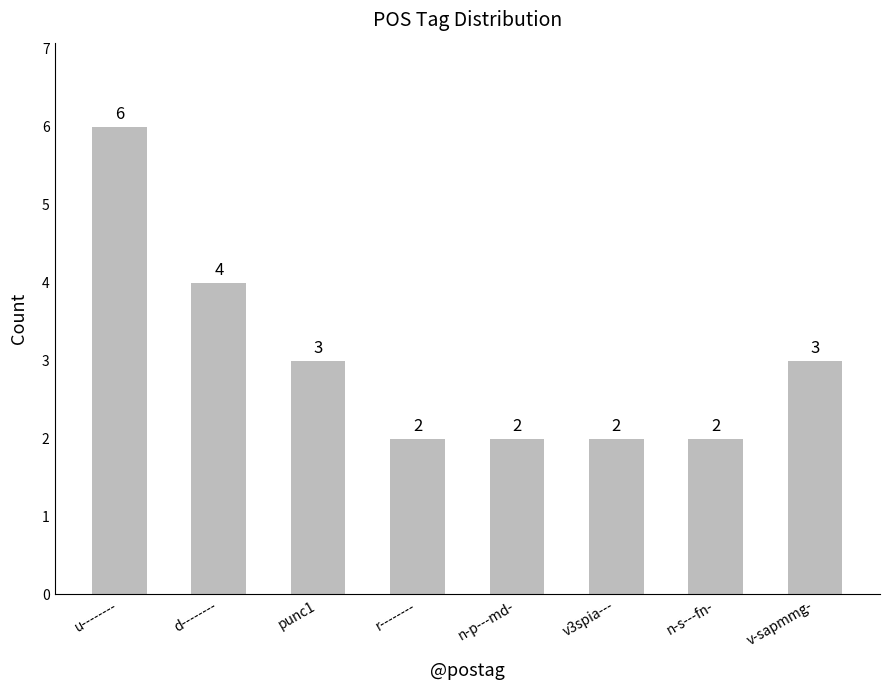

Count the values in the range 2 to 4.

7